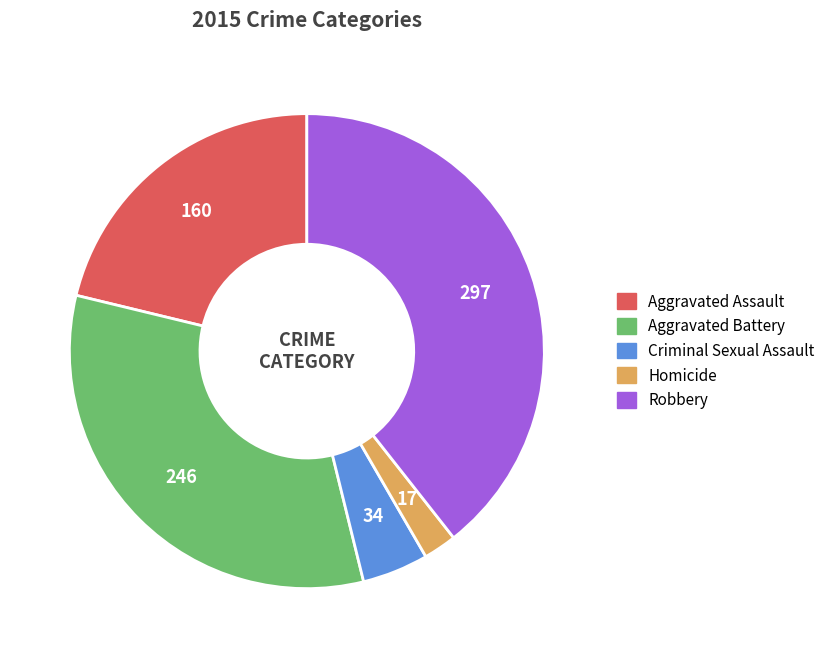

Is it true that Homicide is 2% of the pie?

True